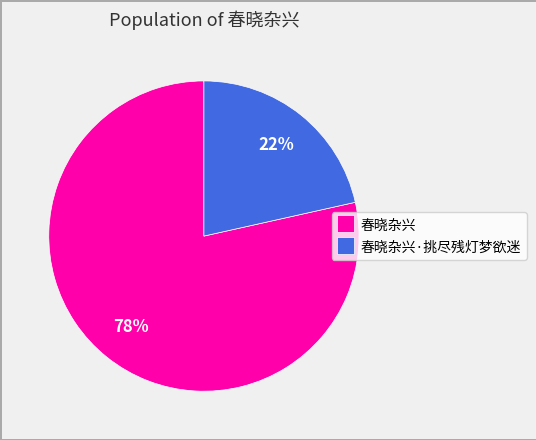

Is 春晓杂兴·挑尽残灯梦欲迷 the majority of the pie?

No